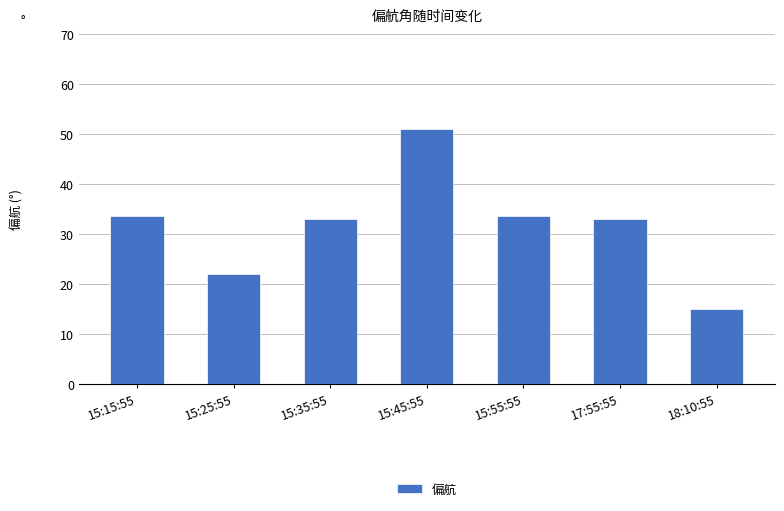

What is the difference between the maximum and minimum values?

36.0